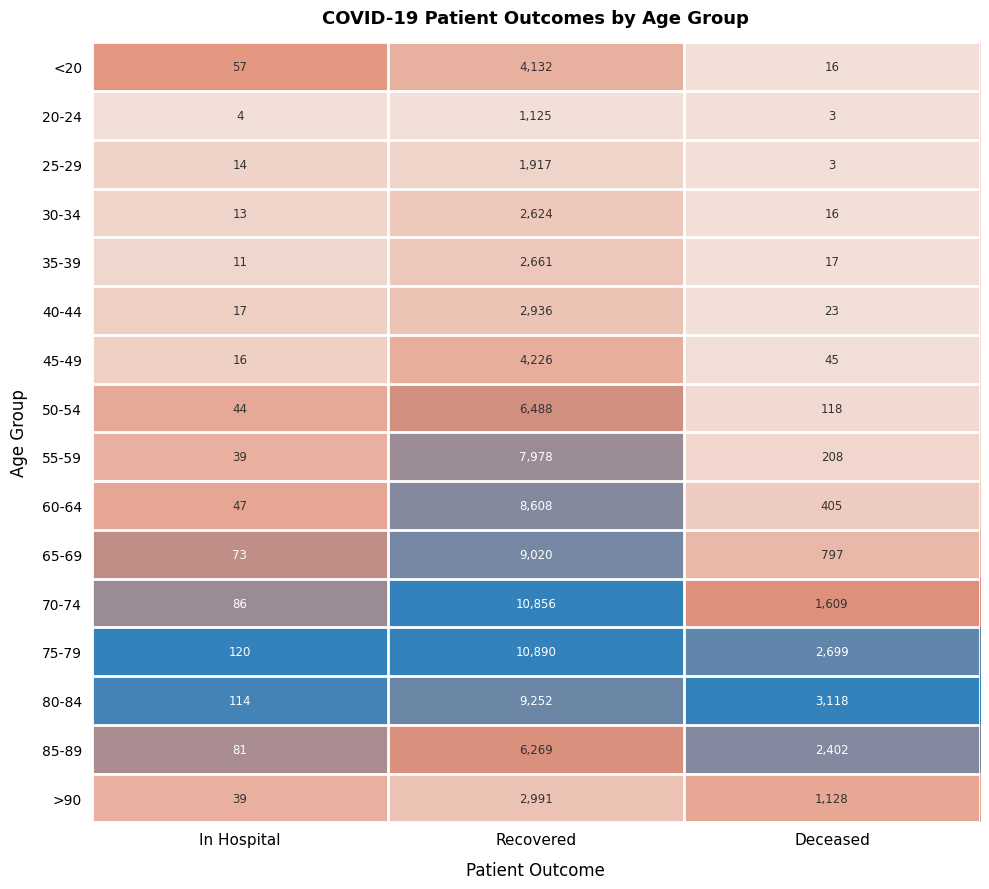

At which label does 30-34 first exceed 16?

Recovered